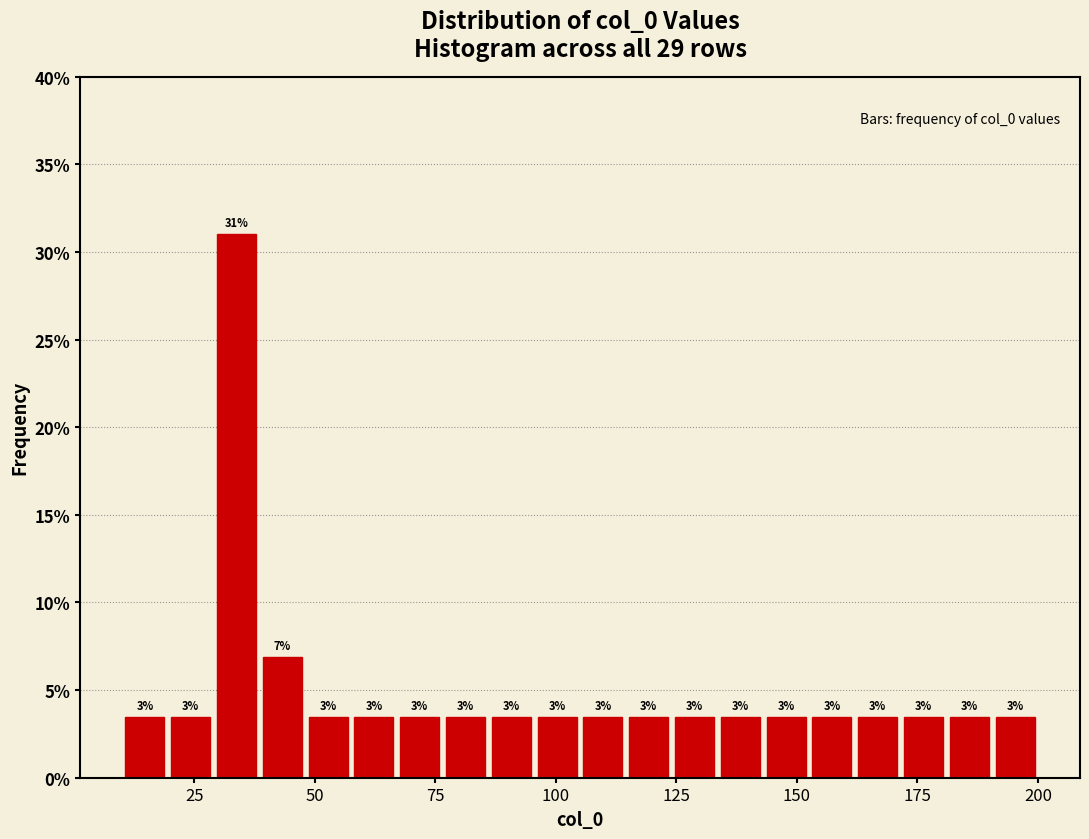

Around what value on the x-axis is the tallest bar? Give the approximate position of its centre, as read against the axis.

35